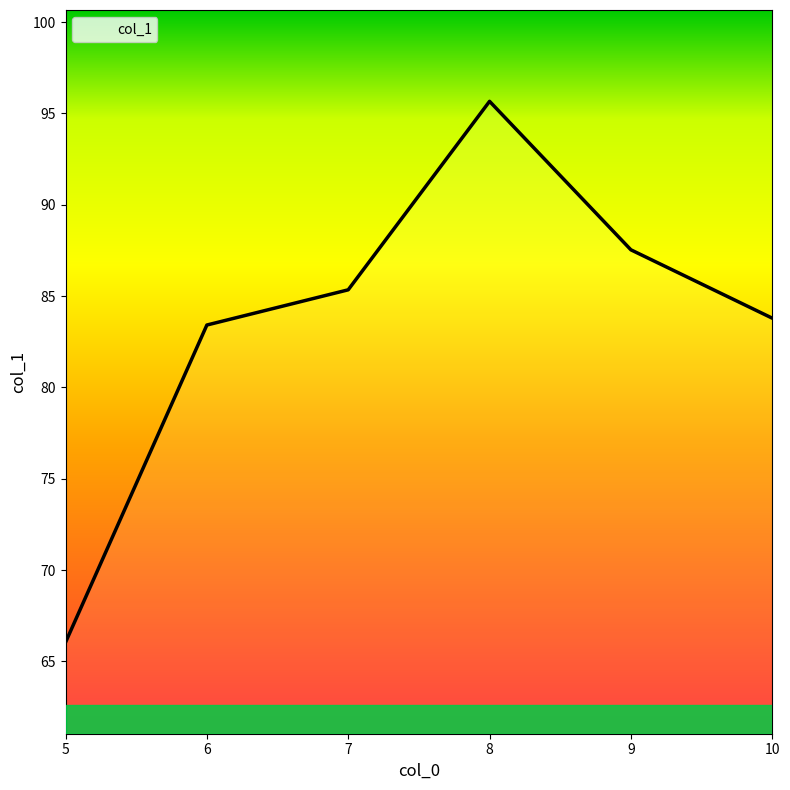

Between 5 and 7, which is larger?

7